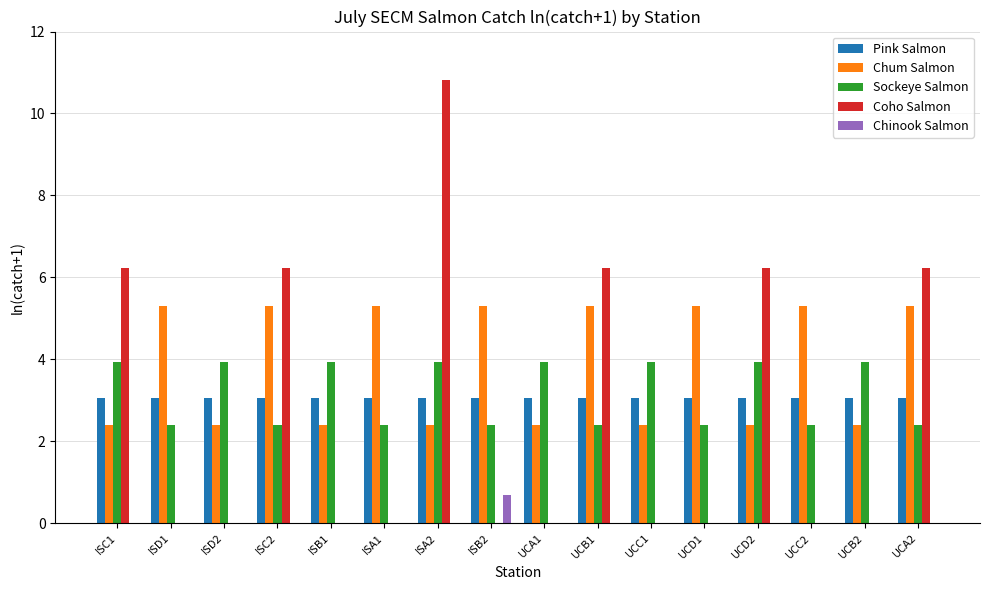

Which series changed the most between UCB1 and UCC1?

Coho Salmon